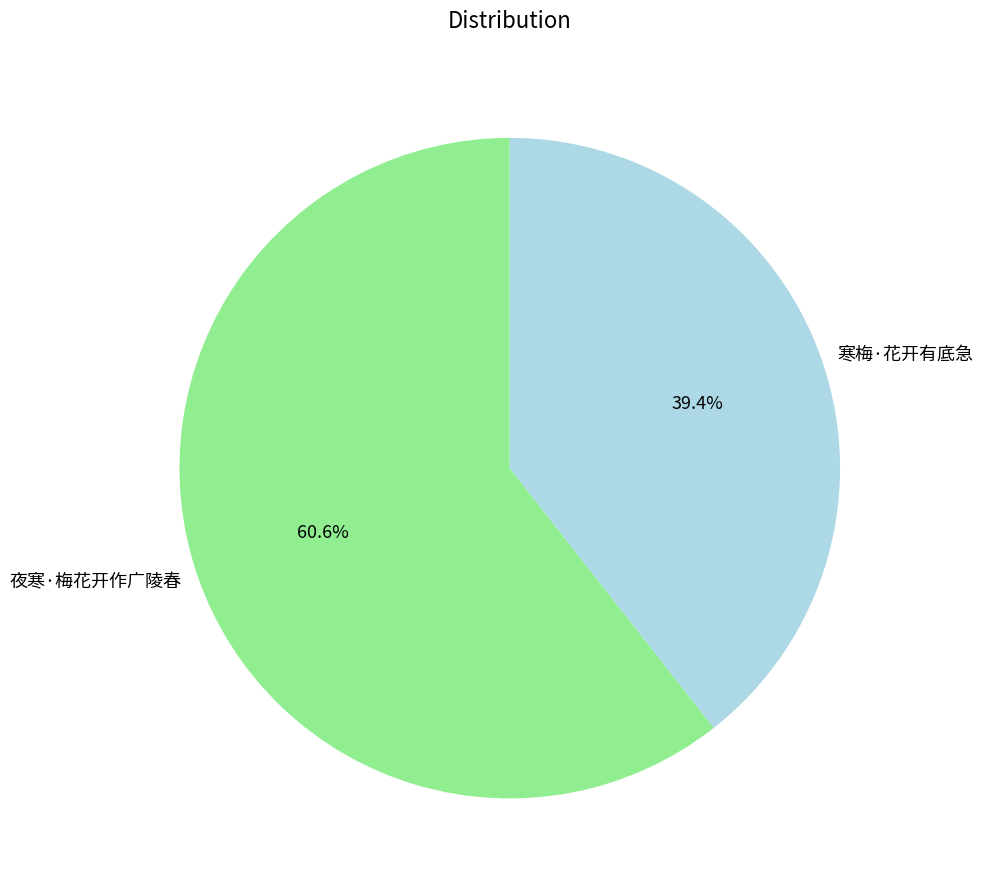

To the nearest percent, what is the difference between the largest and smallest slice percentages?

21%